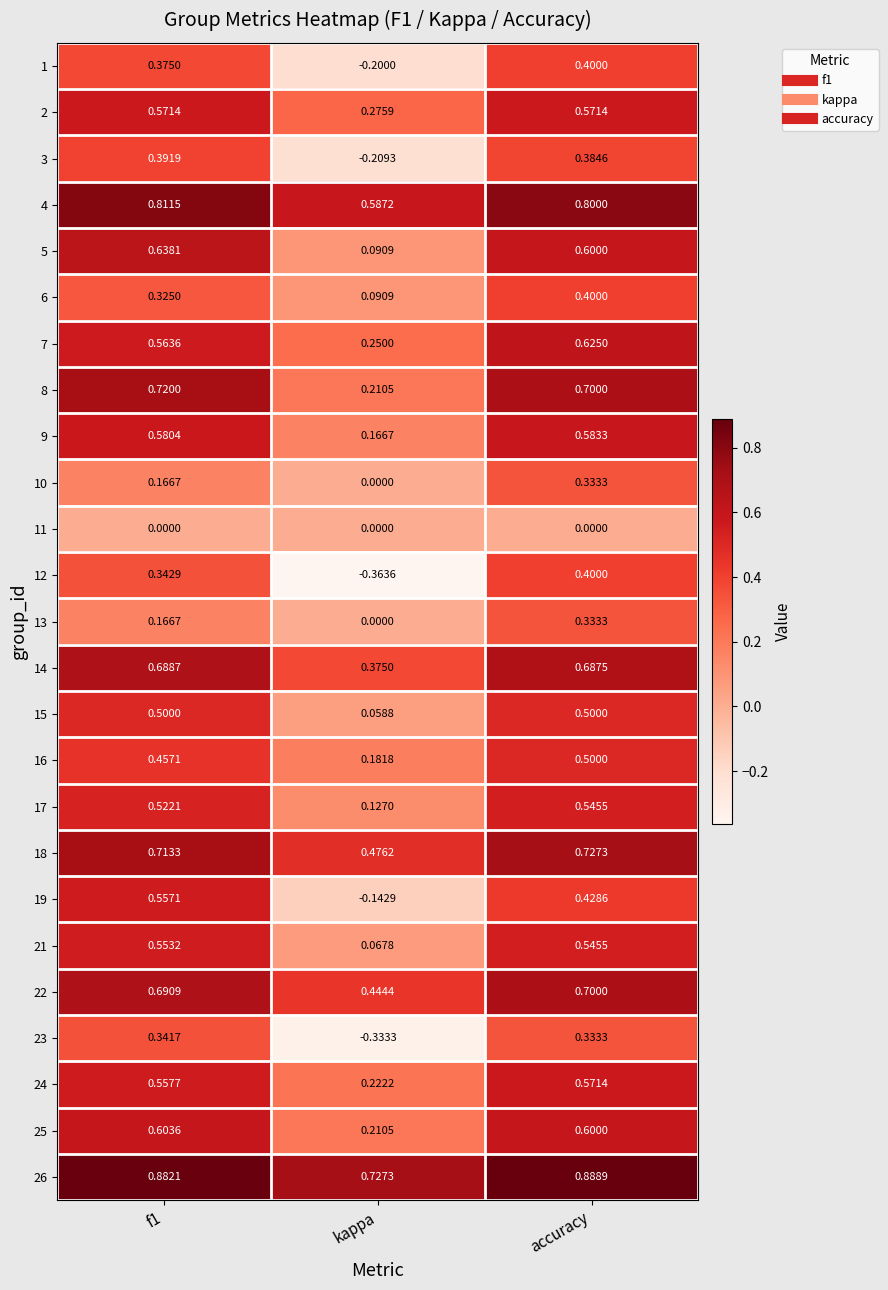

What is the total value across all series at f1?

12.7